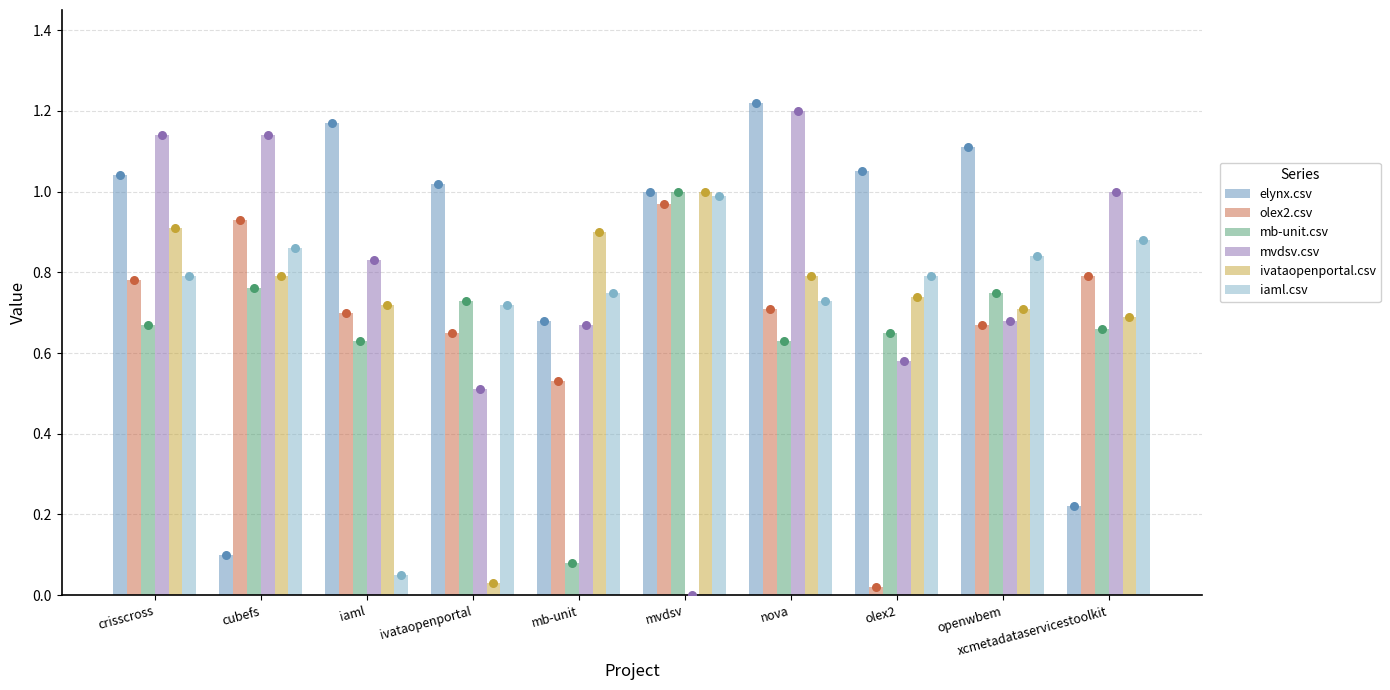

At which category is the sum across all series the highest?

crisscross